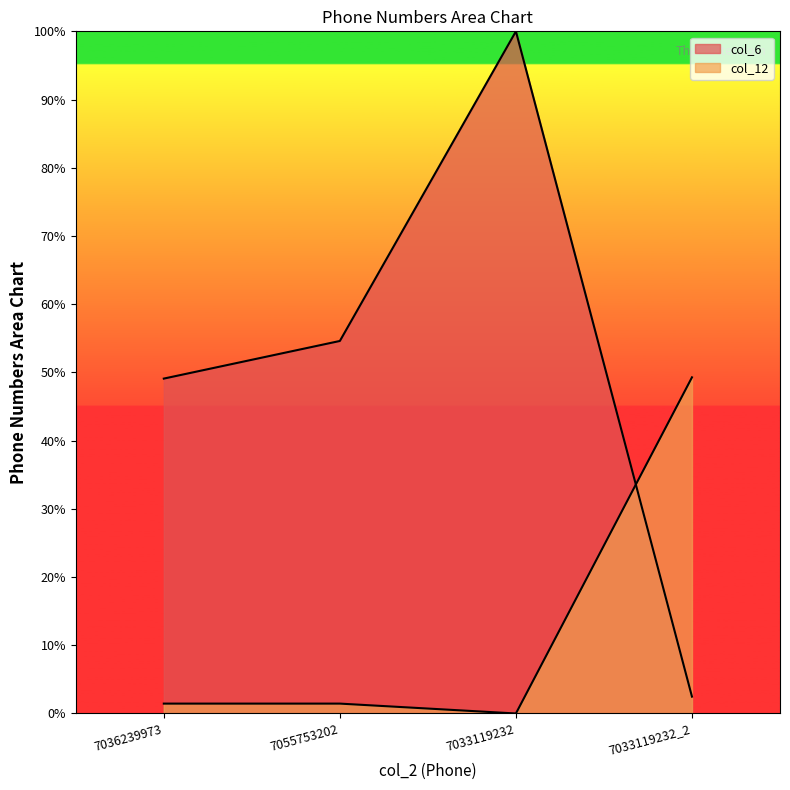

Where does the col_12 series first go above 1?

7036239973